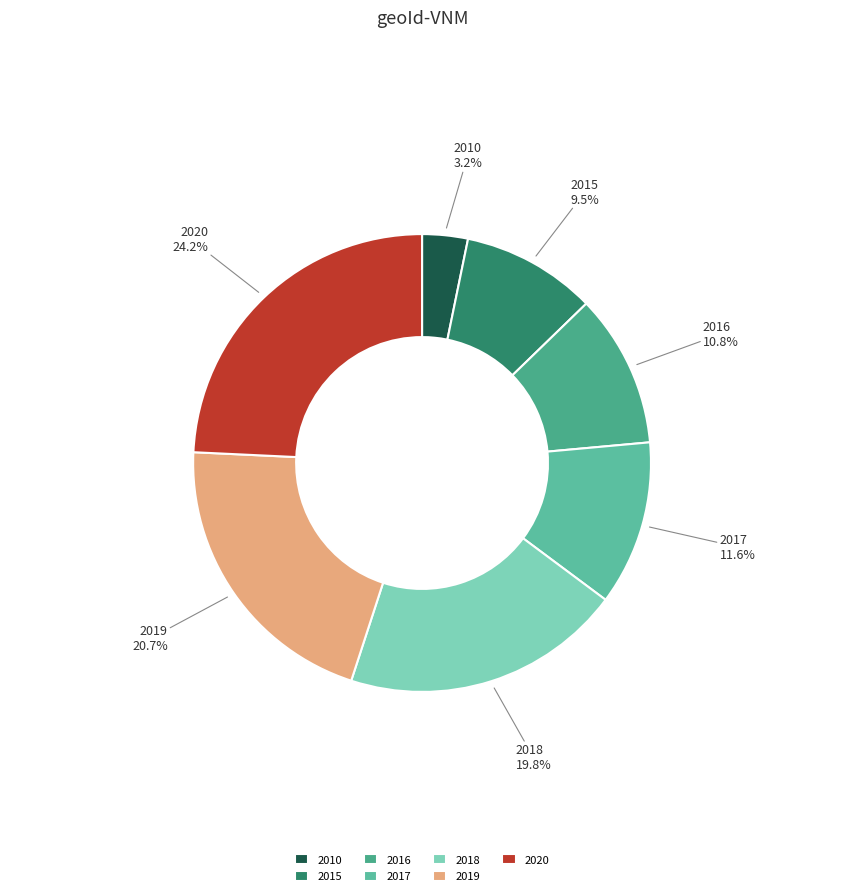

To the nearest percent, what portion does 2018 represent?

20%